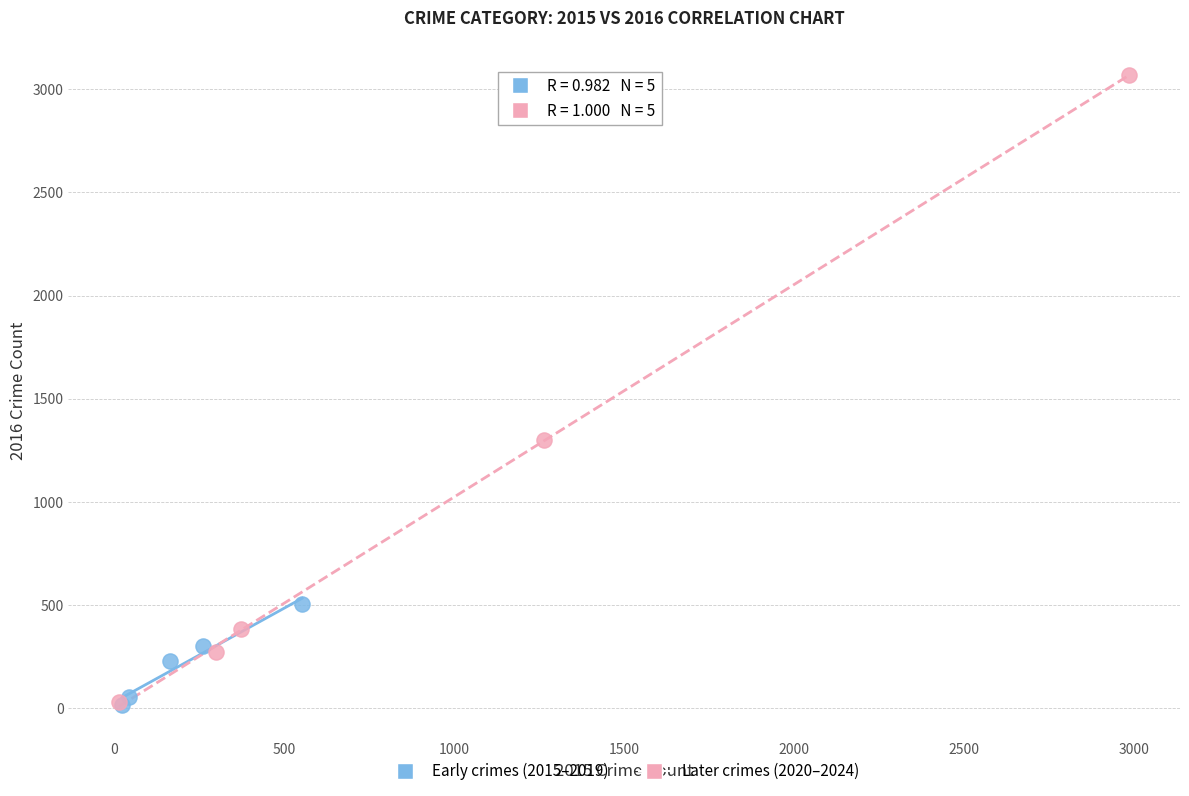

Which series contains the highest Y value?

Later crimes (2020–2024)